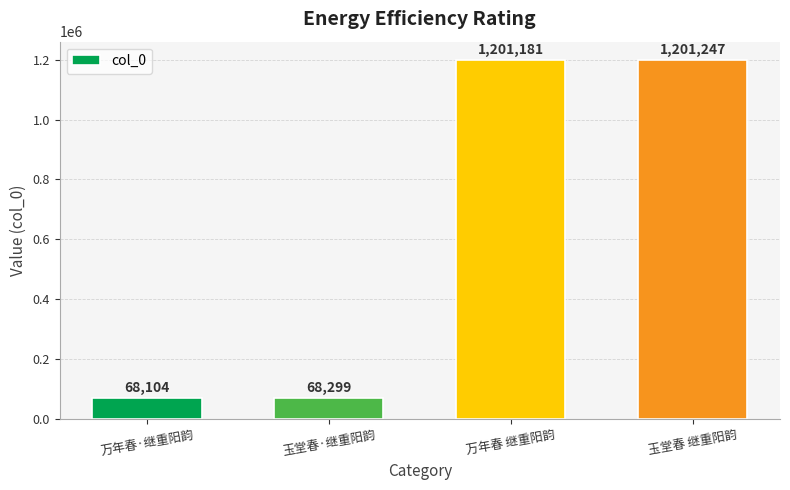

What is the label of the 3rd bar from the right?

玉堂春·继重阳韵